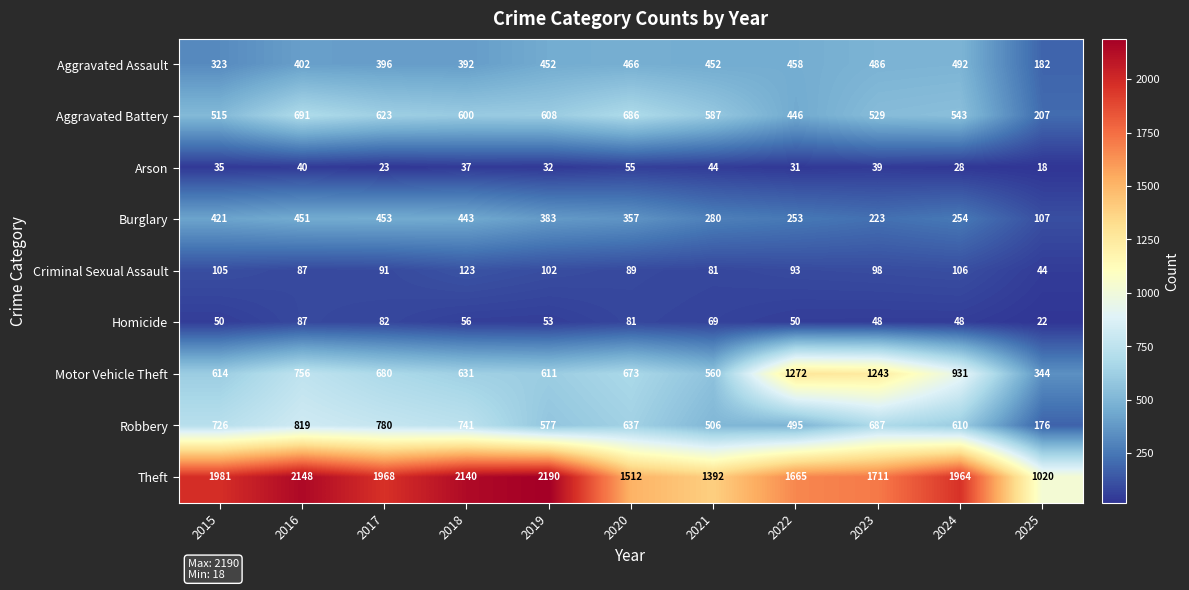

List the series in order of their peak value, highest first.

Theft, Motor Vehicle Theft, Robbery, Aggravated Battery, Aggravated Assault, Burglary, Criminal Sexual Assault, Homicide, Arson